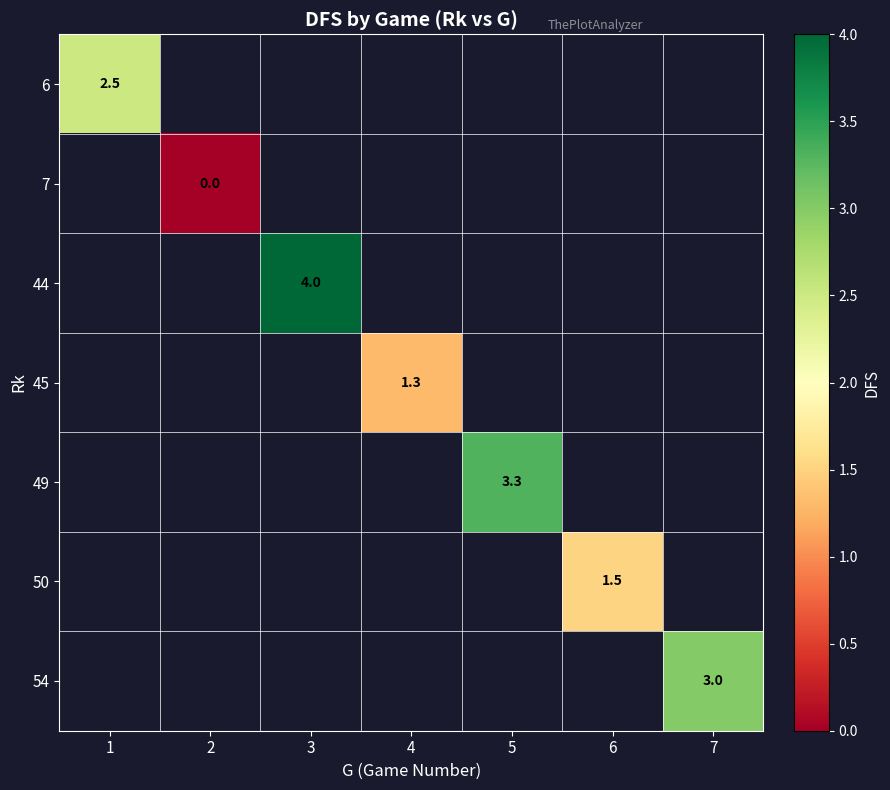

What is the maximum value shown in the chart?

4.0